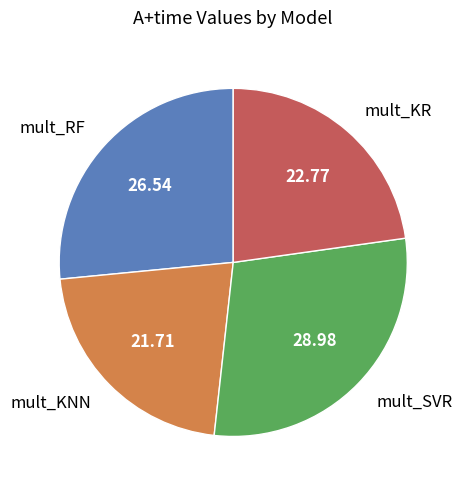

Does any single category account for the majority?

No